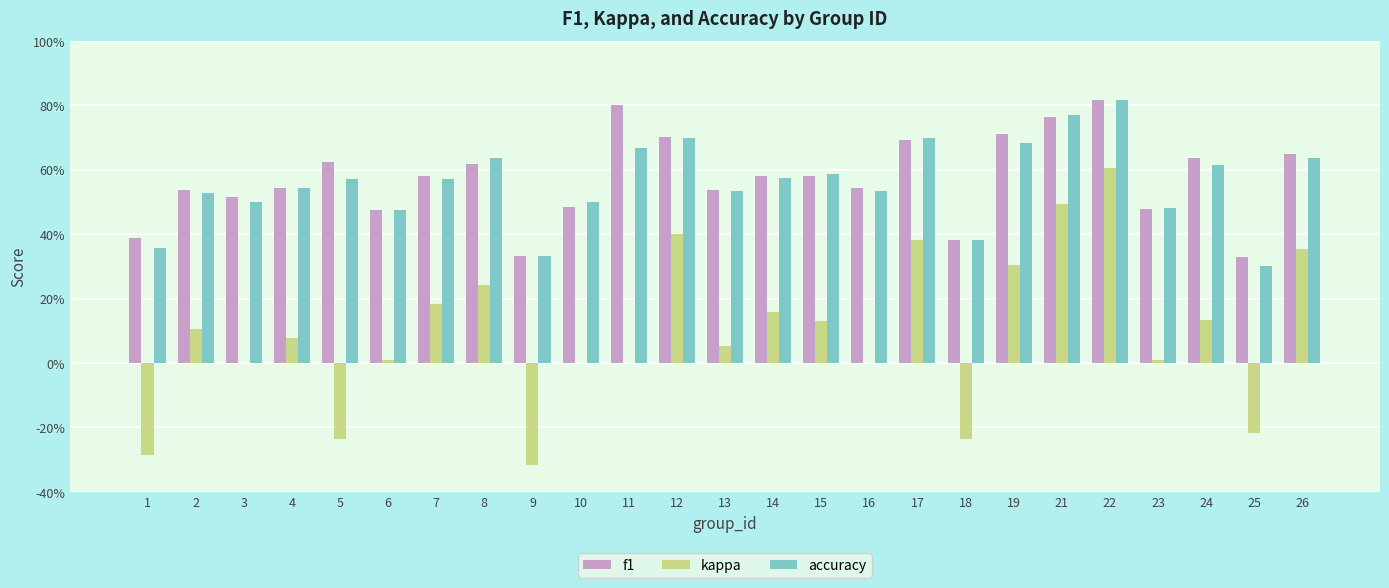

What is the lowest value of the f1 series?

0.3